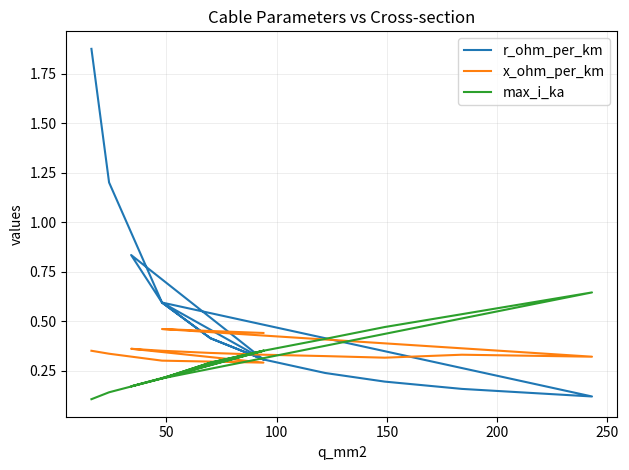

Which series ends up on top after the final intersection of r_ohm_per_km and x_ohm_per_km?

x_ohm_per_km